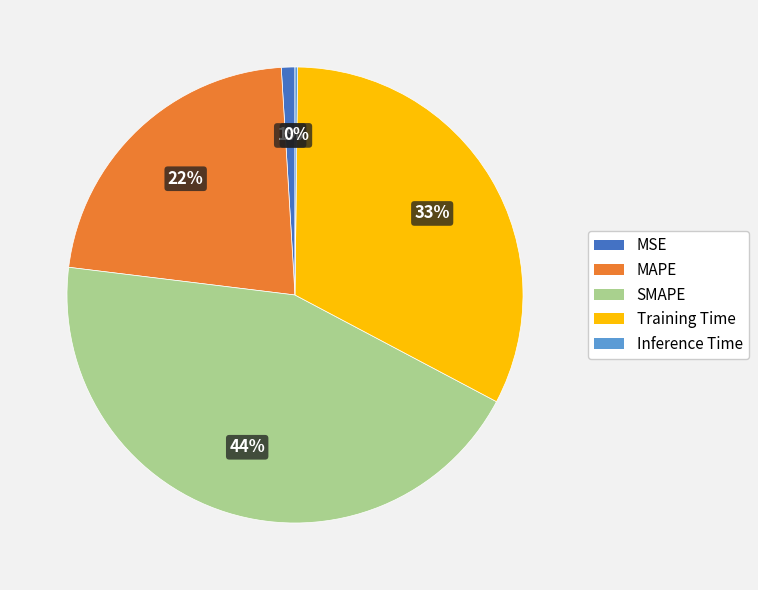

Which has a higher value, SMAPE or MAPE?

SMAPE